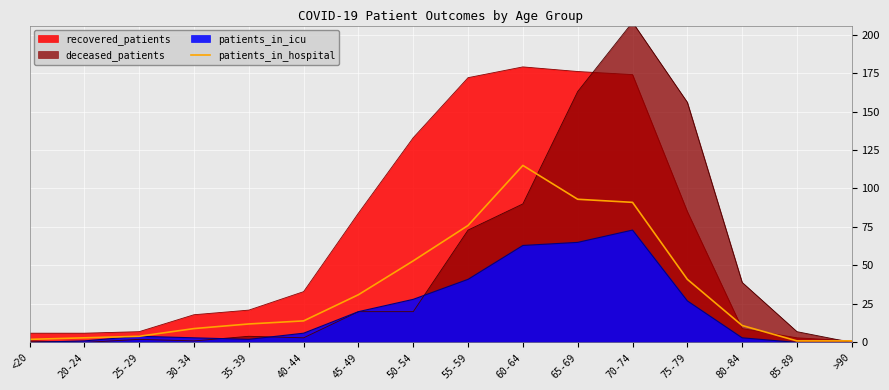

Reading right to left, extract all data points from this chart.

>90=1	85-89=1	80-84=11	75-79=41	70-74=91	65-69=93	60-64=115	55-59=76	50-54=53	45-49=31	40-44=14	35-39=12	30-34=9	25-29=4	20-24=3	<20=2